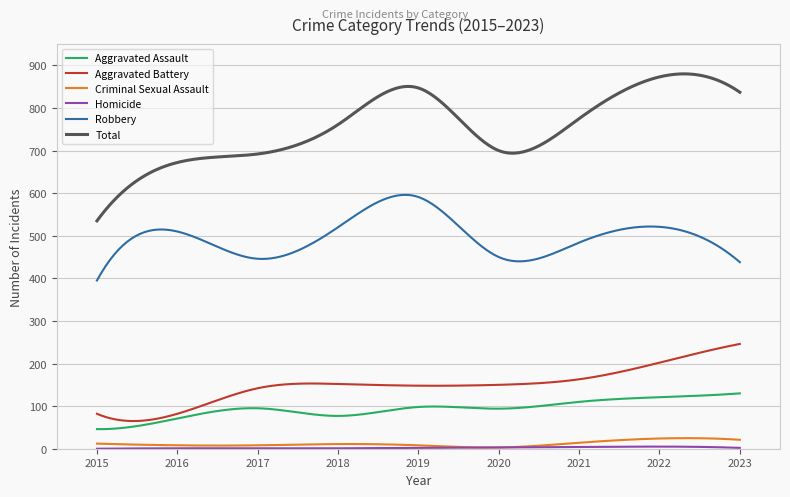

What is the maximum value shown in the chart?

880.1